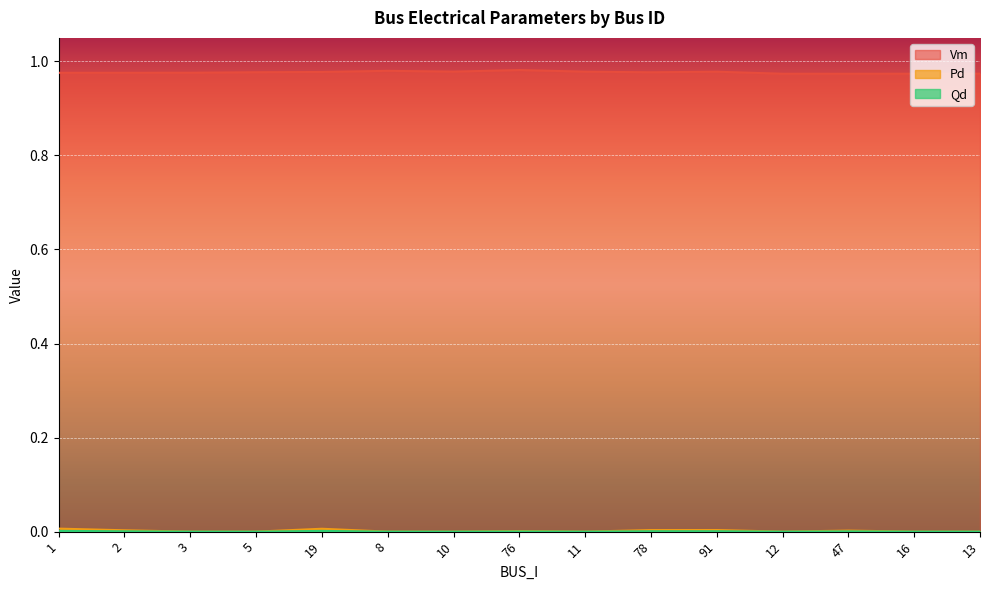

How many interior local valleys does the Vm series have?

4